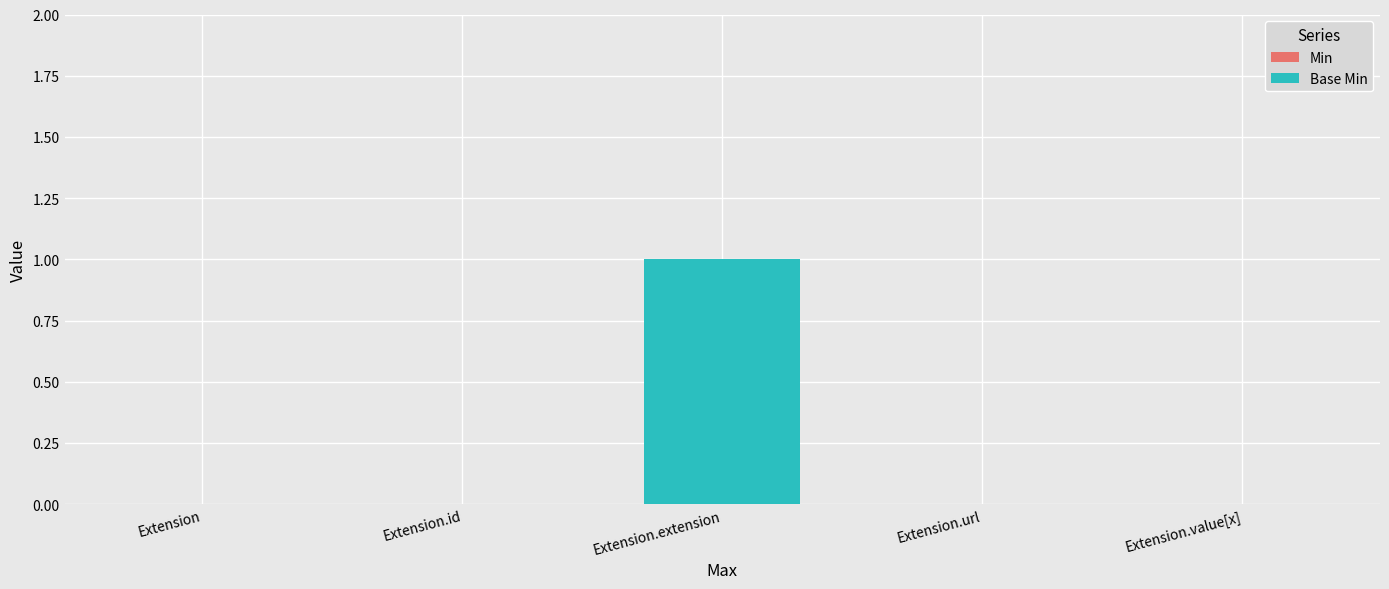

The chart shows a value of 0 at Extension.value[x]. True or false?

True